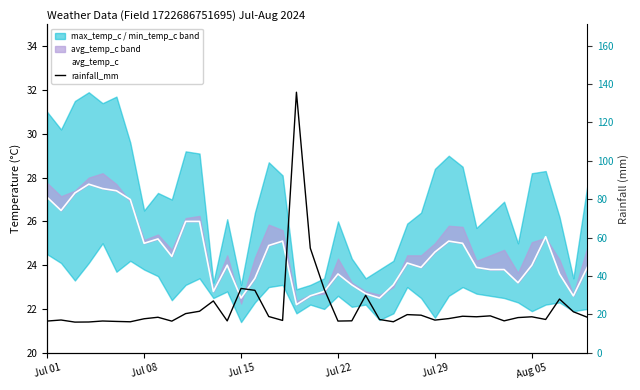

How many times do avg_temp_c and rainfall_mm (right) cross each other?

4